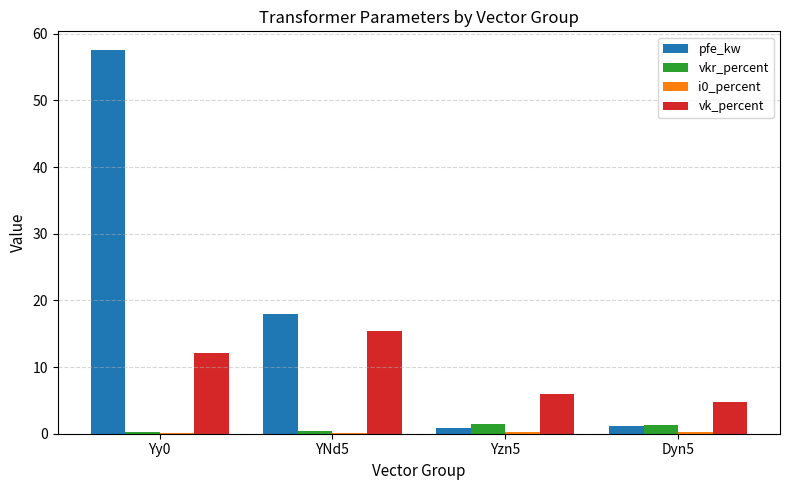

What is the sum of all vkr_percent values?

3.3